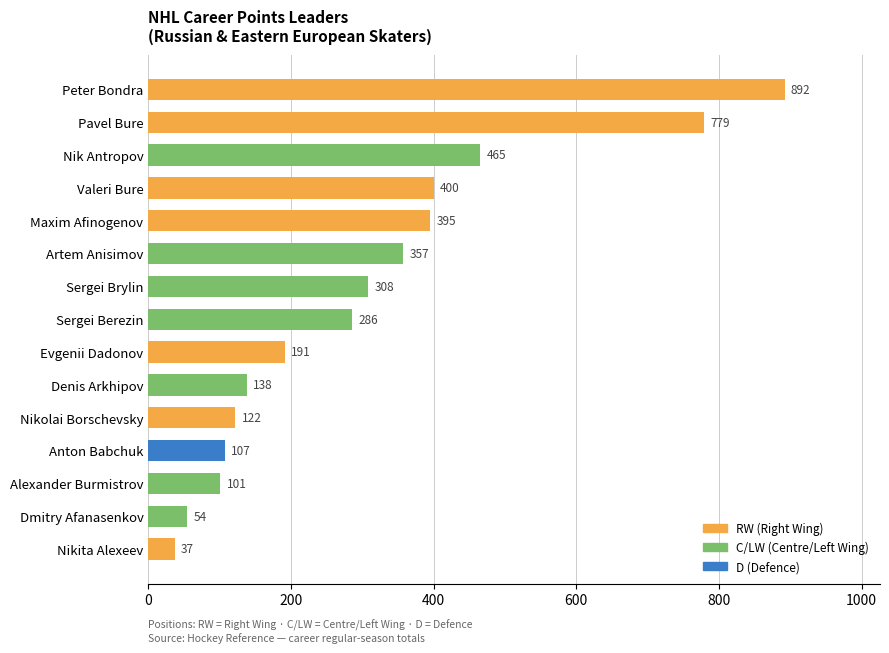

List the labels in order of value, largest first.

Peter Bondra, Pavel Bure, Nik Antropov, Valeri Bure, Maxim Afinogenov, Artem Anisimov, Sergei Brylin, Sergei Berezin, Evgenii Dadonov, Denis Arkhipov, Nikolai Borschevsky, Anton Babchuk, Alexander Burmistrov, Dmitry Afanasenkov, Nikita Alexeev